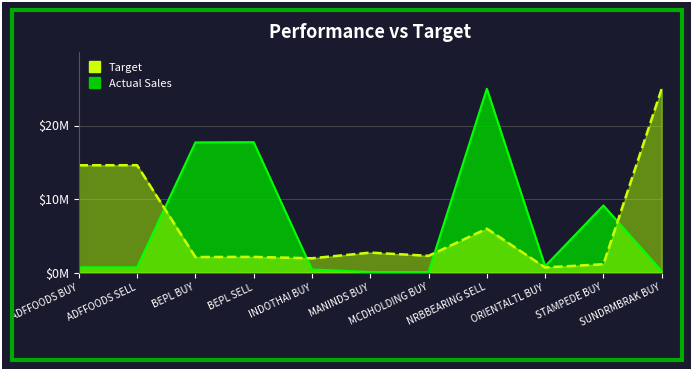

The value of Quantity Traded at NRBBEARING SELL is 43.5. True or false?

False